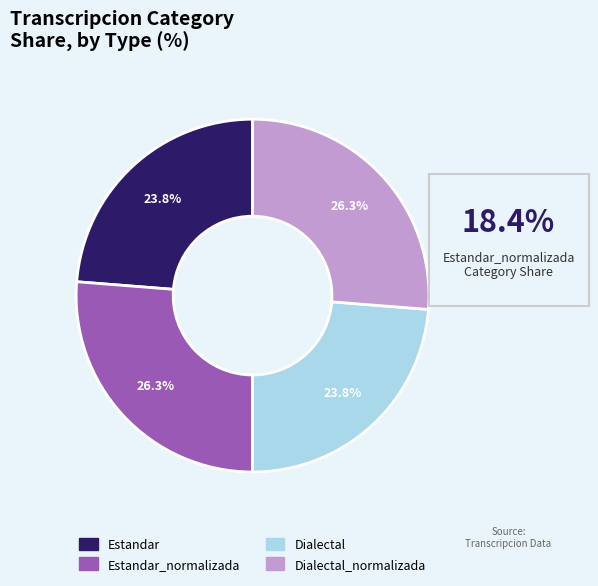

True or false: Dialectal accounts for 30% of the total.

False